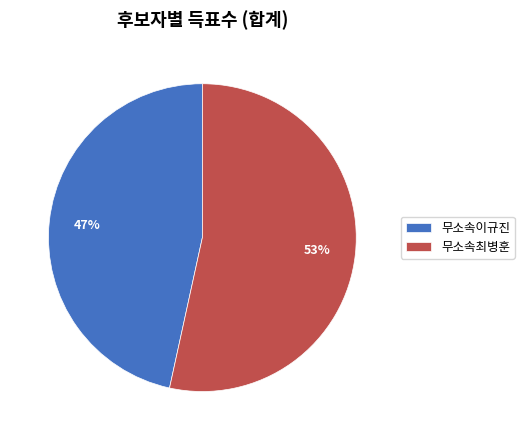

Which has a higher value, 무소속이규진 or 무소속최병훈?

무소속최병훈